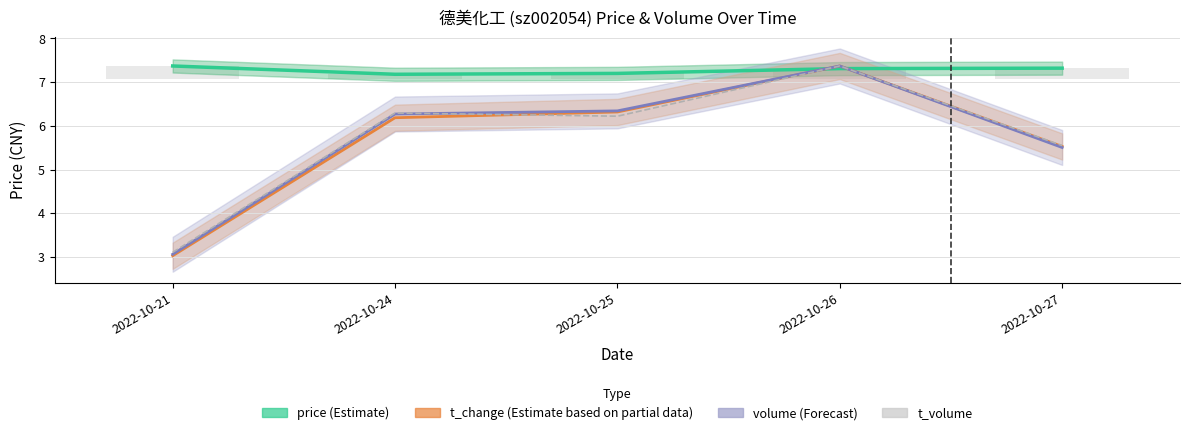

How many groups of bars are there?

5